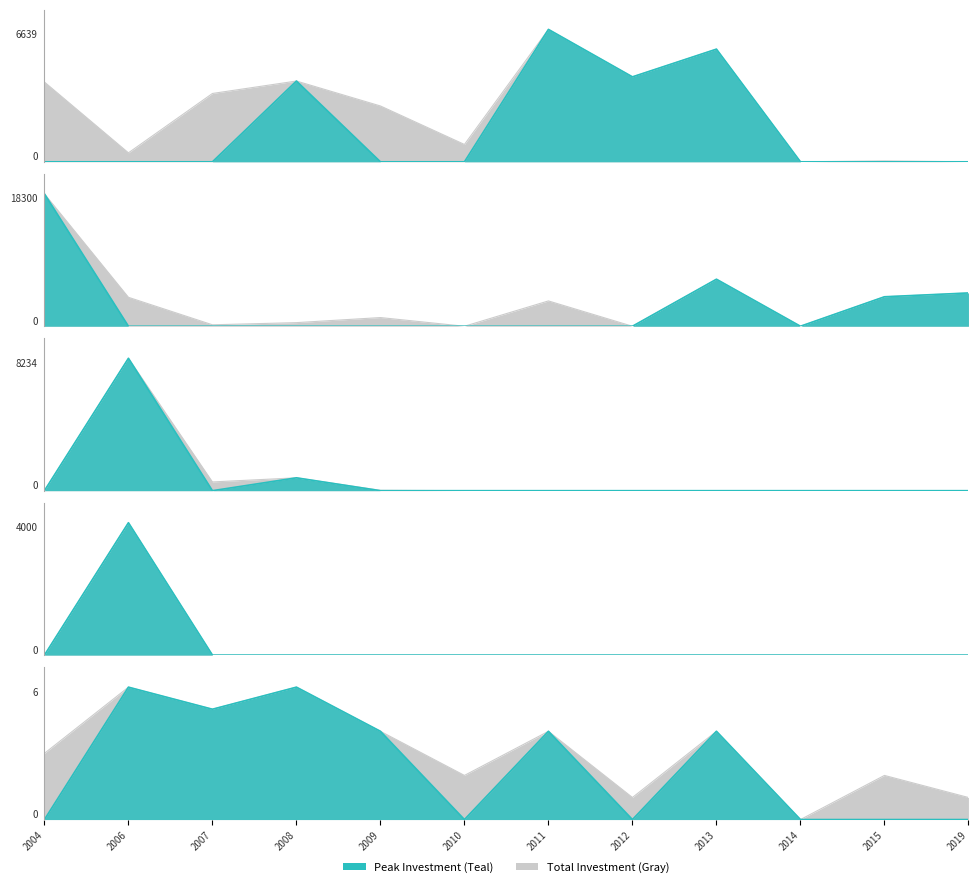

How many lines are shown in the chart?

5